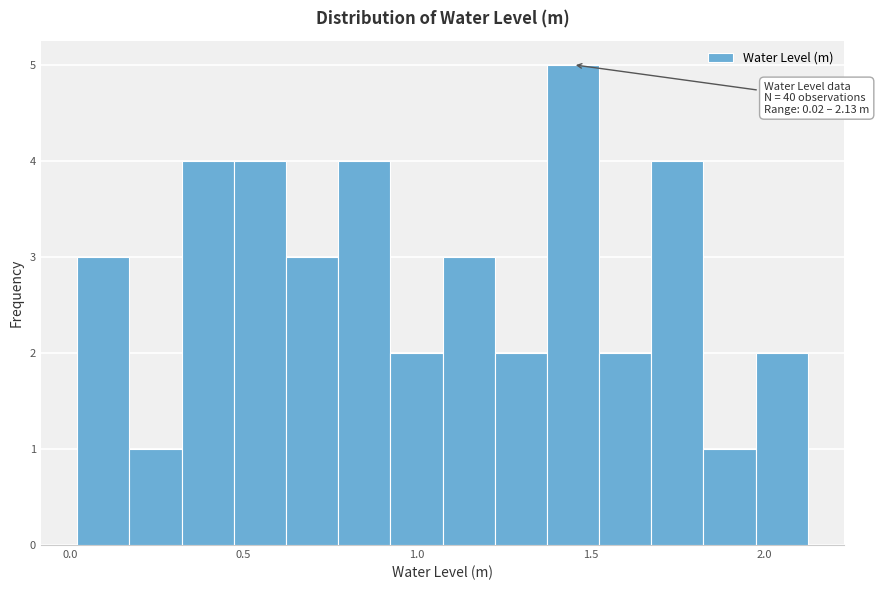

Around what value on the x-axis is the tallest bar? Give the approximate position of its centre, as read against the axis.

1.45